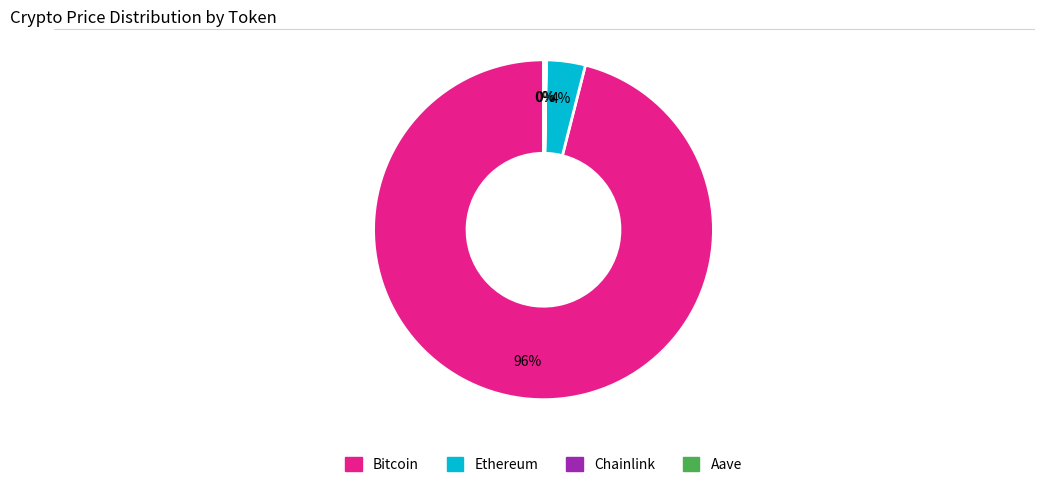

Which slice is the largest?

Bitcoin